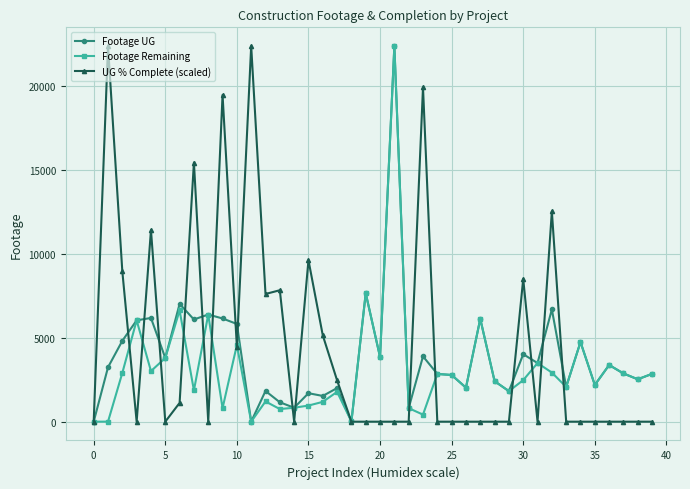

What is the highest value of the Footage UG series?

22387.0